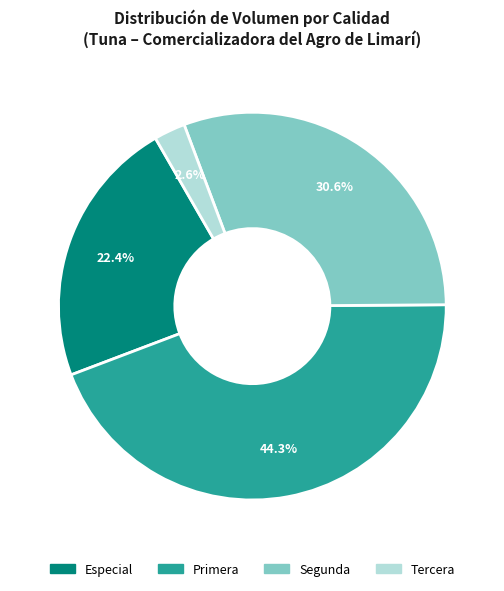

Does Primera represent more than half of the total?

No